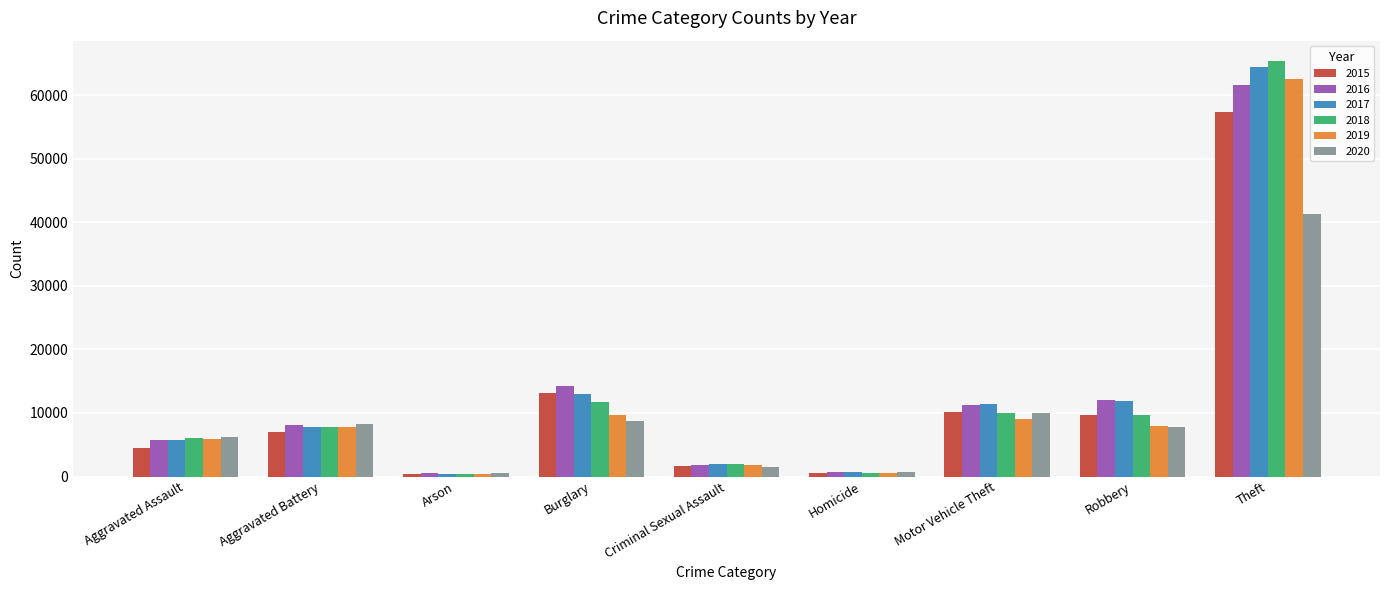

Which category has the highest value across all series?

Theft